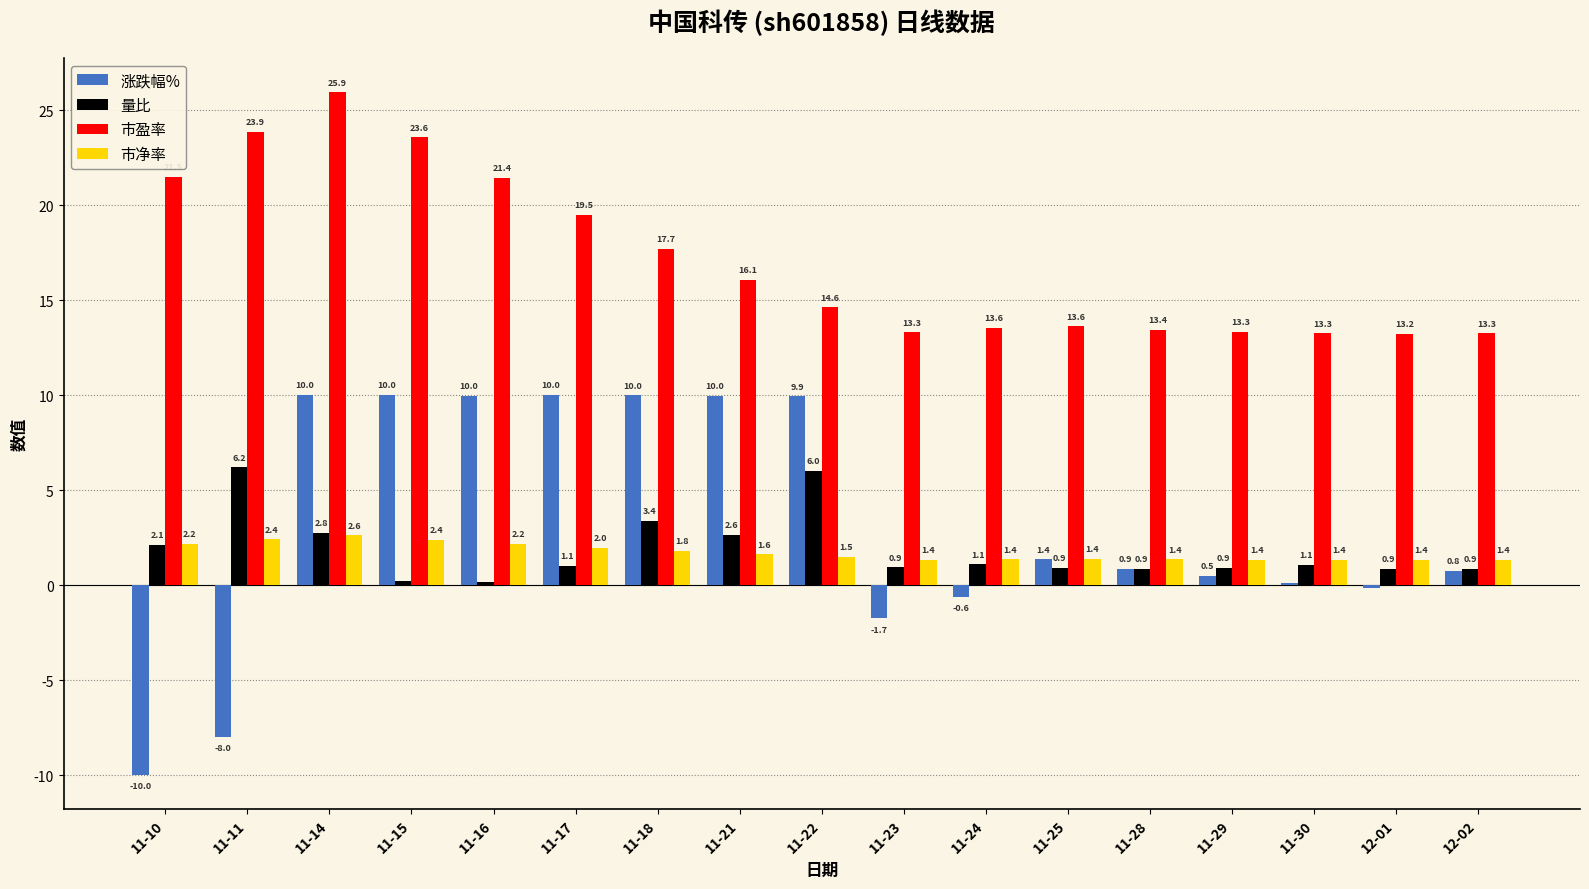

What is the sum of the 量比 values at 11-23 and 11-29?

1.9